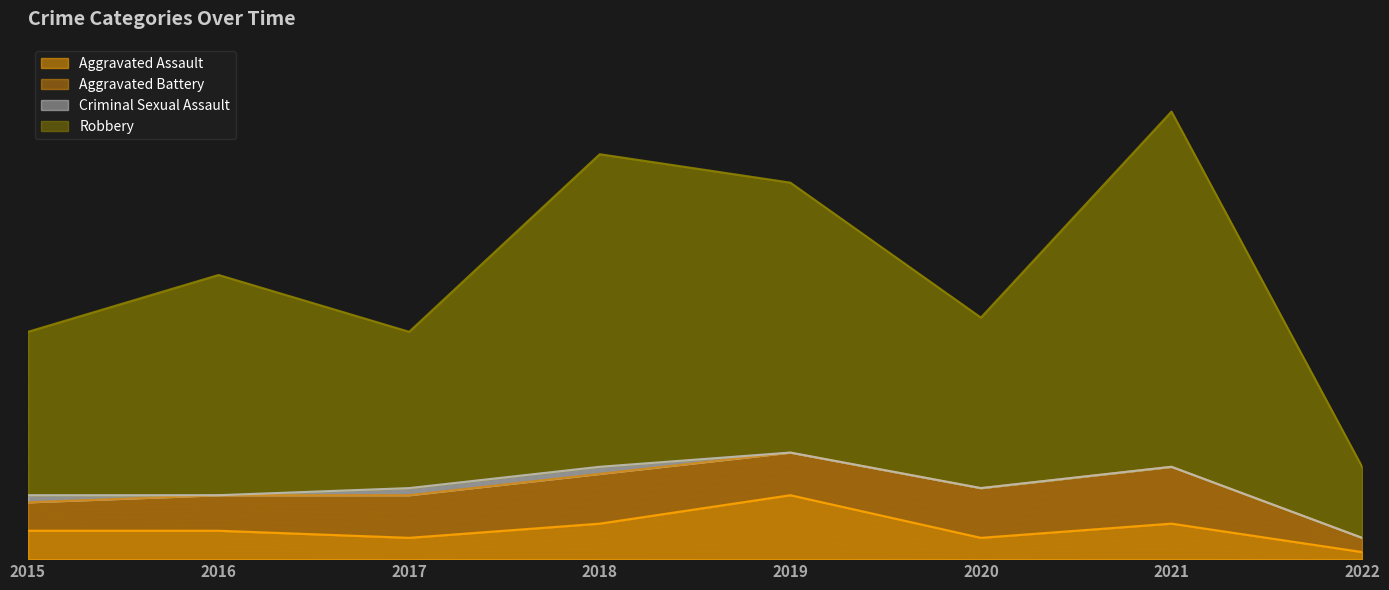

True or false: Aggravated Assault has a value of 3 at 2017.

True